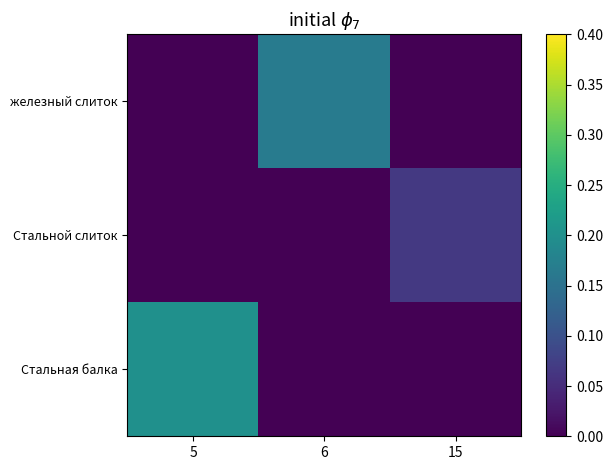

Reading left to right, list all the values displayed in this chart.

железный слиток: 5=0.0	6=0.2	15=0.0
Стальной слиток: 5=0.0	6=0.0	15=0.1
Стальная балка: 5=0.2	6=0.0	15=0.0